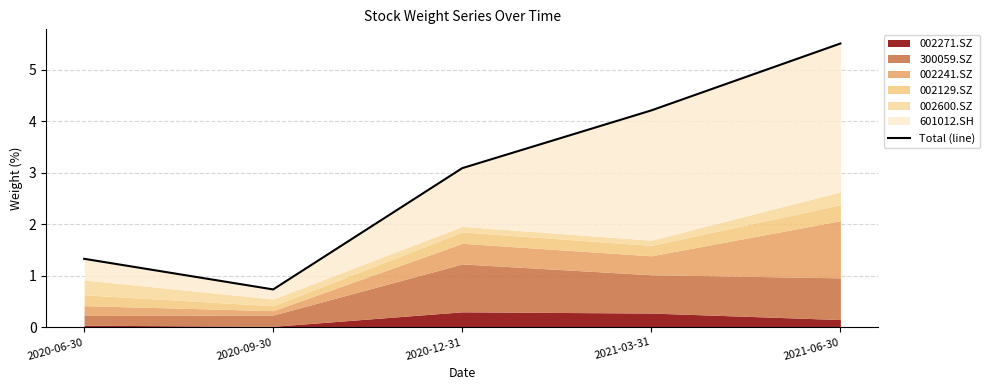

How many lines are shown in the chart?

1